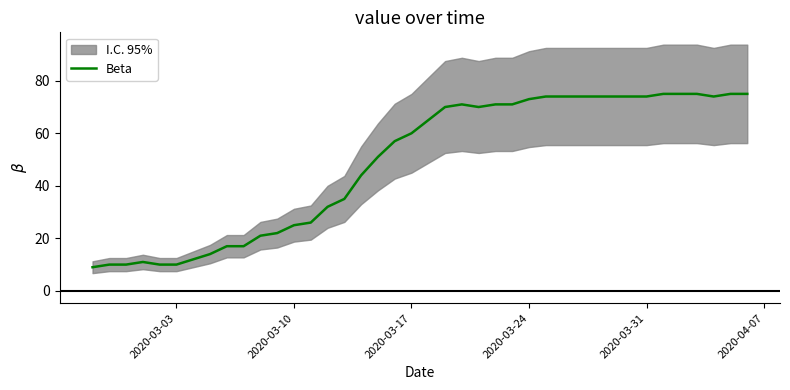

Is it true that Beta equals 74 at 2020-03-31?

True